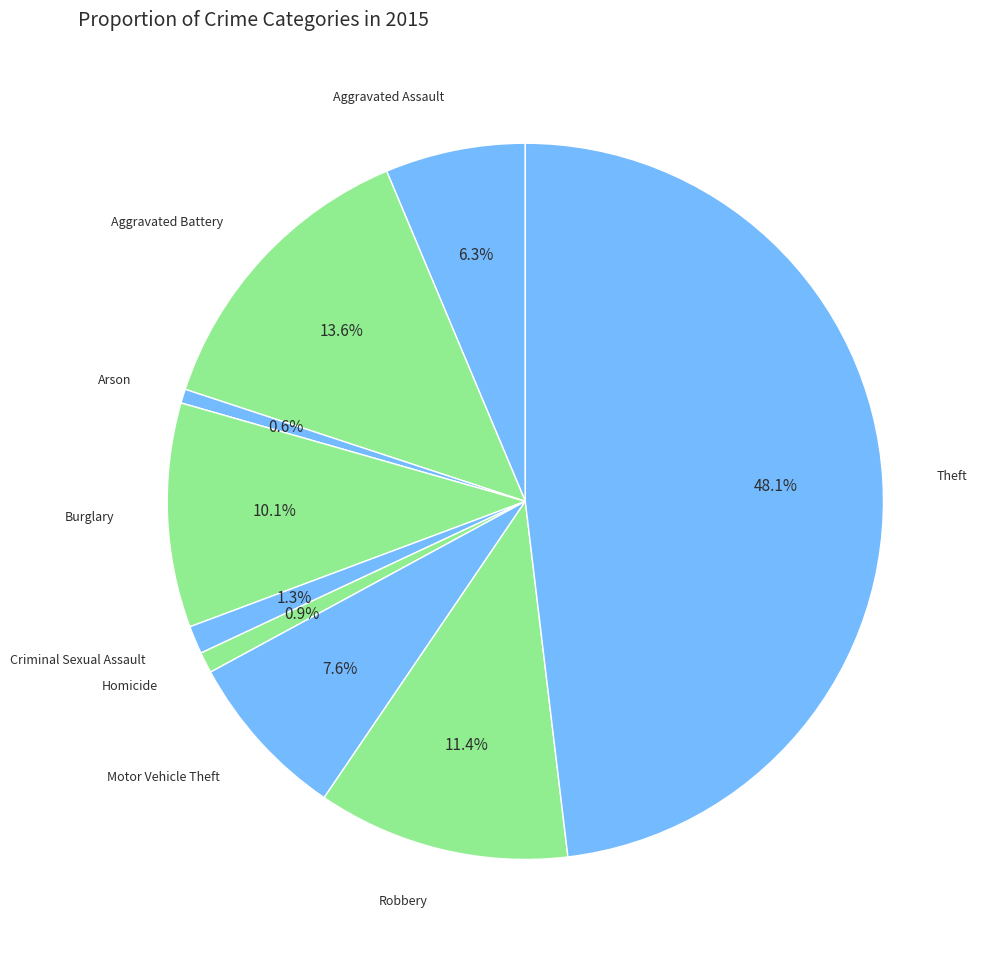

How many segments does this pie chart have?

9